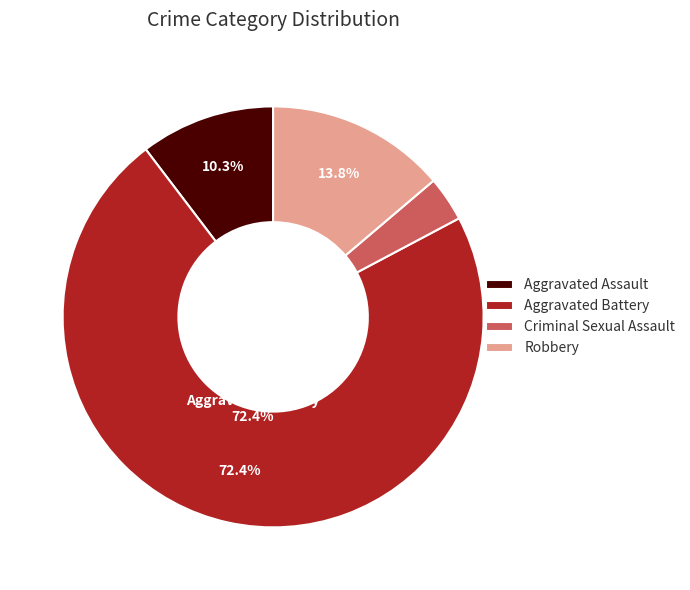

Which category accounts for the majority?

Aggravated Battery